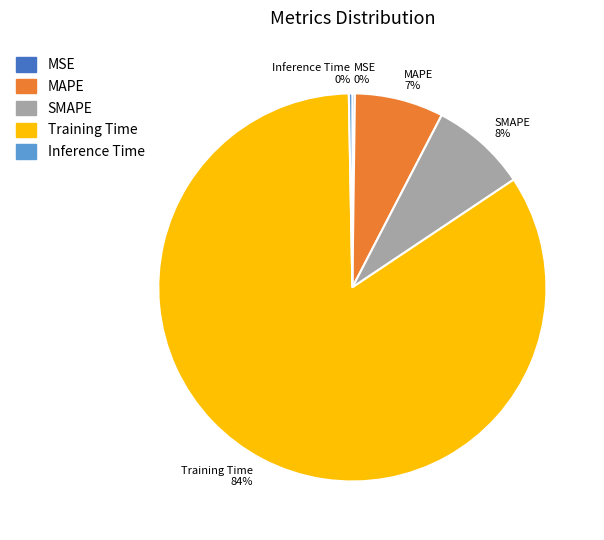

To the nearest percent, what portion does MAPE represent?

7%